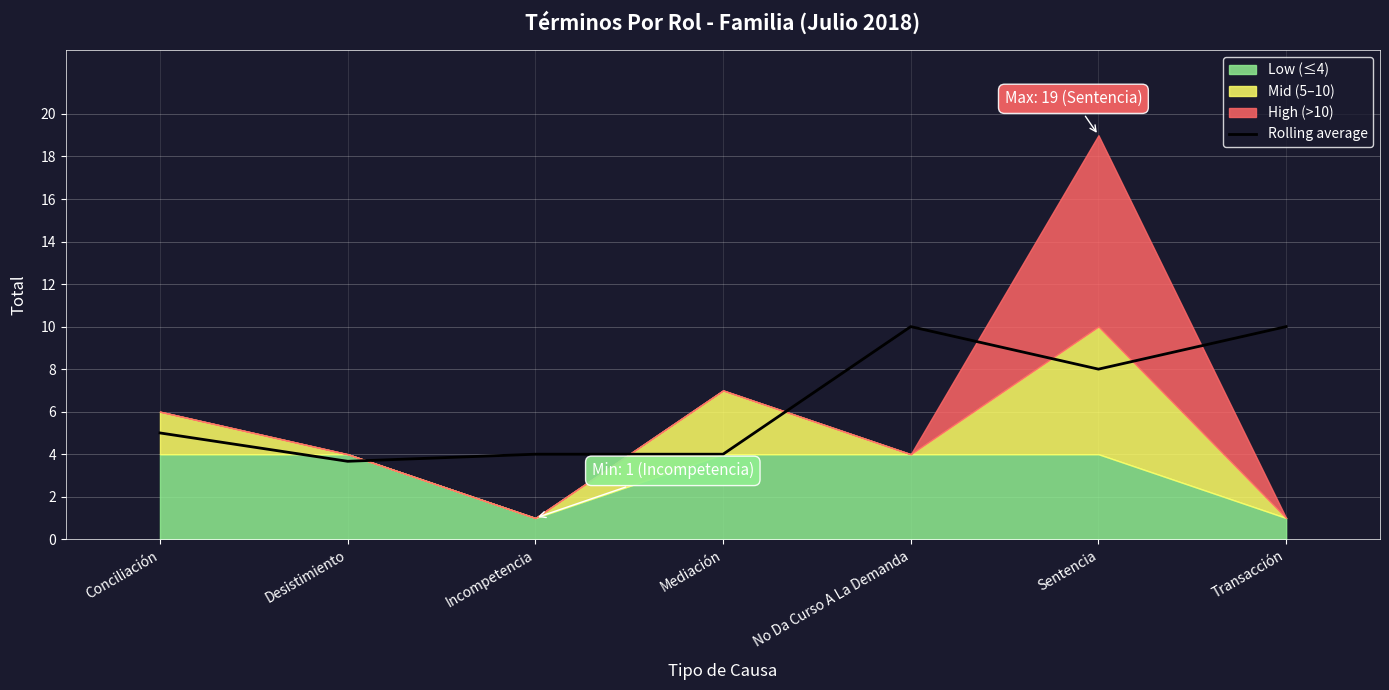

What is the sum of all values?

44.7